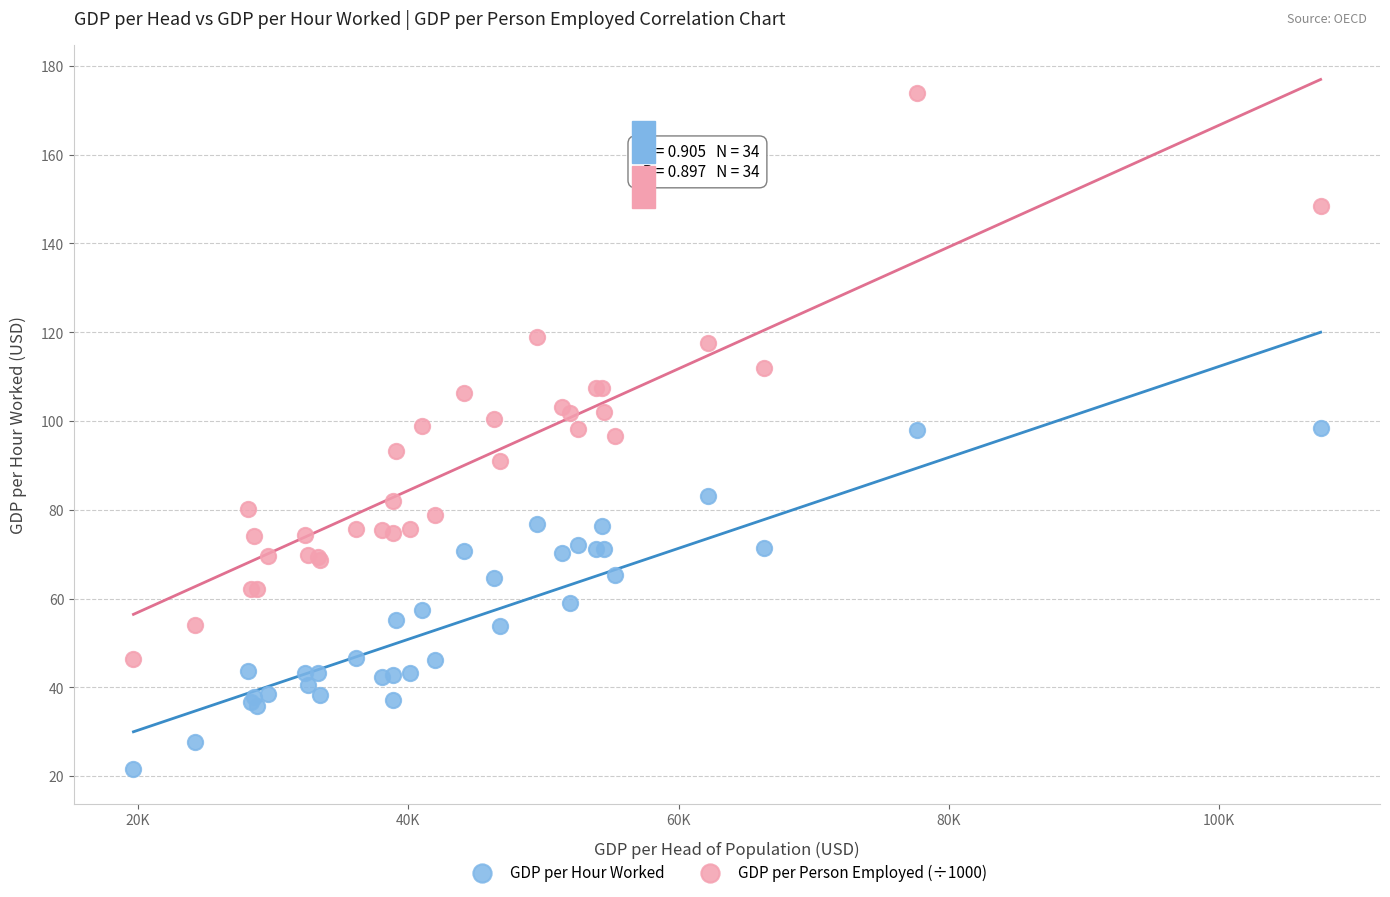

Which series has the largest Y range (max minus min)?

GDP per Person Employed (÷1000)